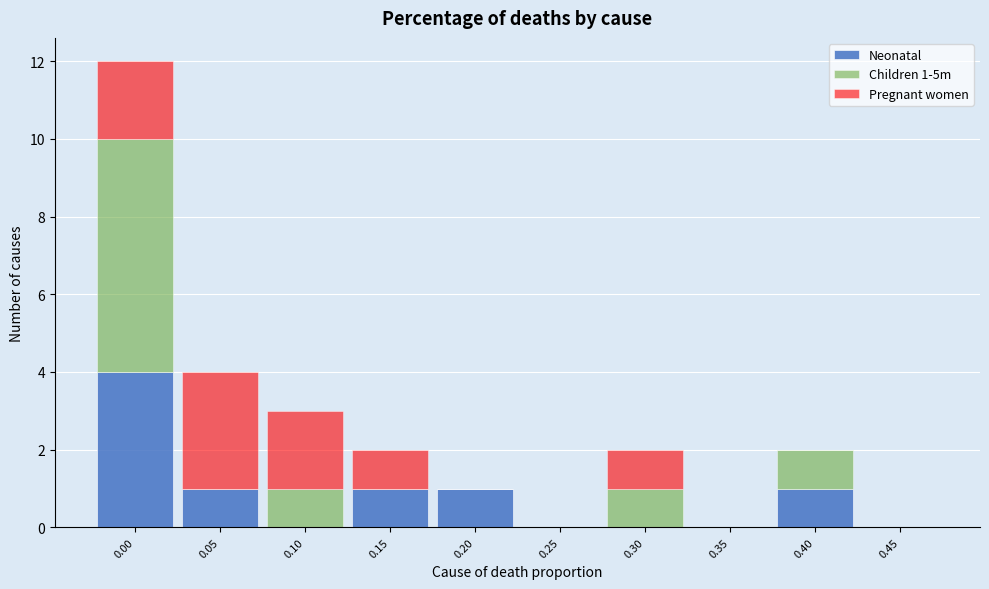

Reading left to right, what are the values for Neonatal?

0.00=4	0.05=1	0.10=0	0.15=1	0.20=1	0.25=0	0.30=0	0.35=0	0.40=1	0.45=0